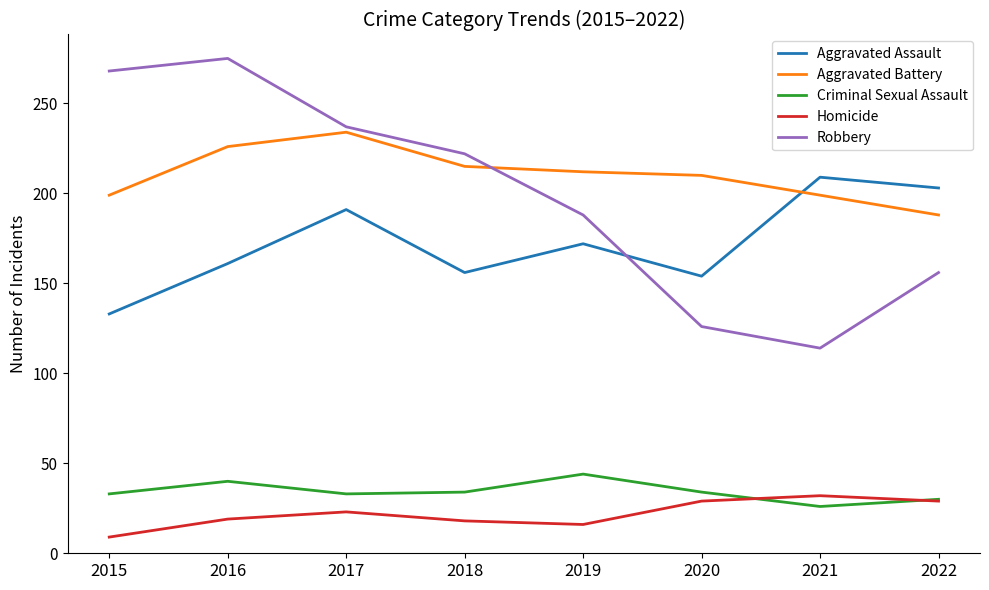

Between which two adjacent categories do Robbery and Aggravated Assault first intersect?

2019 and 2020